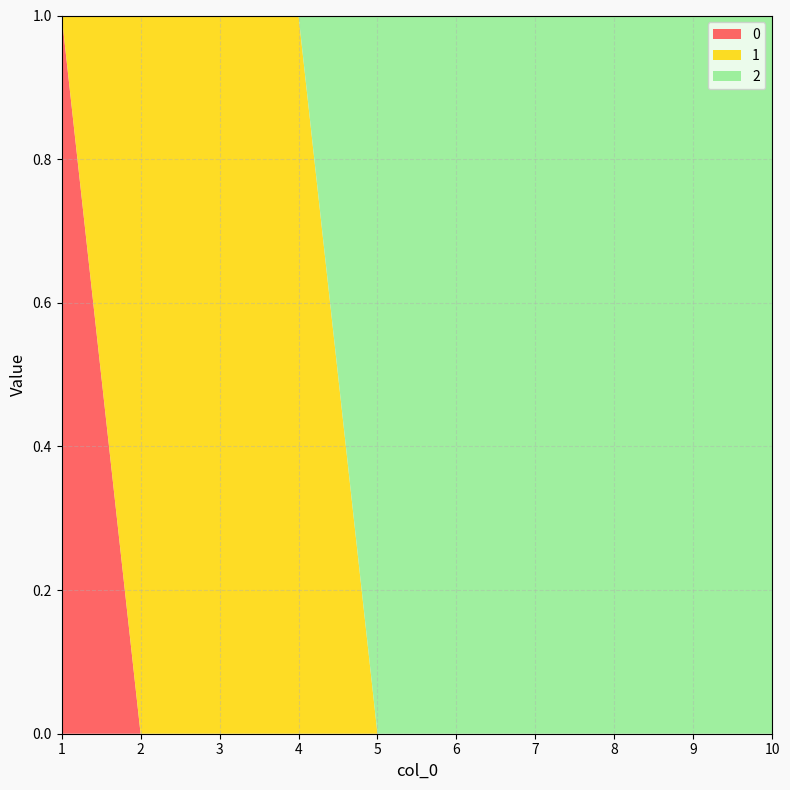

Reading left to right, transcribe all the data shown in this chart.

0: 1=1	2=0	3=0	4=0	5=0	6=0	7=0	8=0	9=0	10=0
1: 1=0	2=1	3=1	4=1	5=0	6=0	7=0	8=0	9=0	10=0
2: 1=0	2=0	3=0	4=0	5=1	6=1	7=1	8=1	9=1	10=1